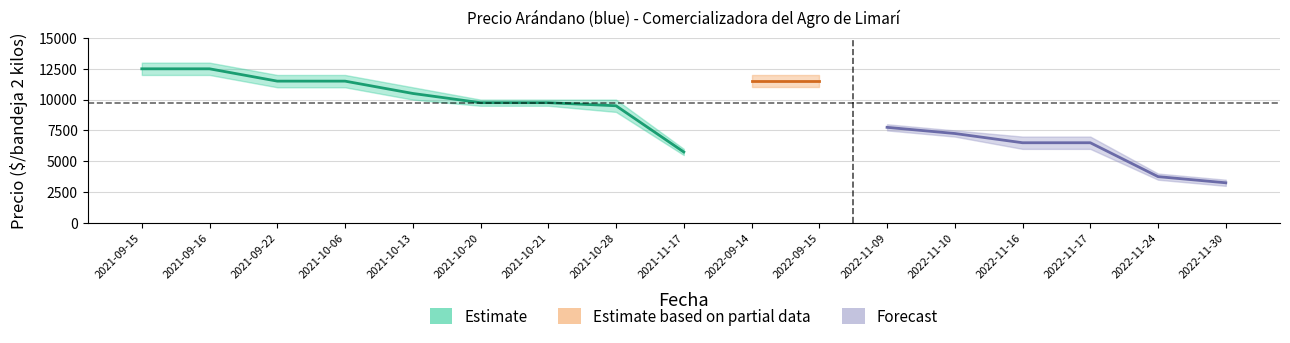

In Precio maximo, how many points are lower than both neighbors (excluding endpoints)?

1